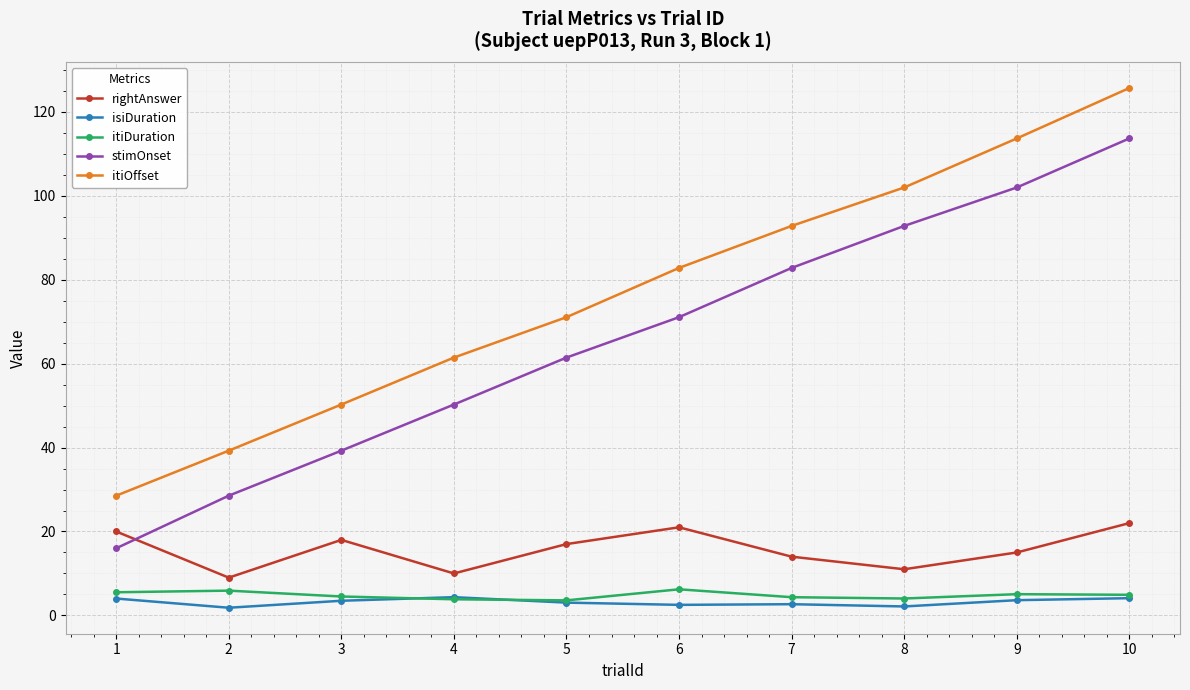

What is the average value of the isiDuration series?

3.2